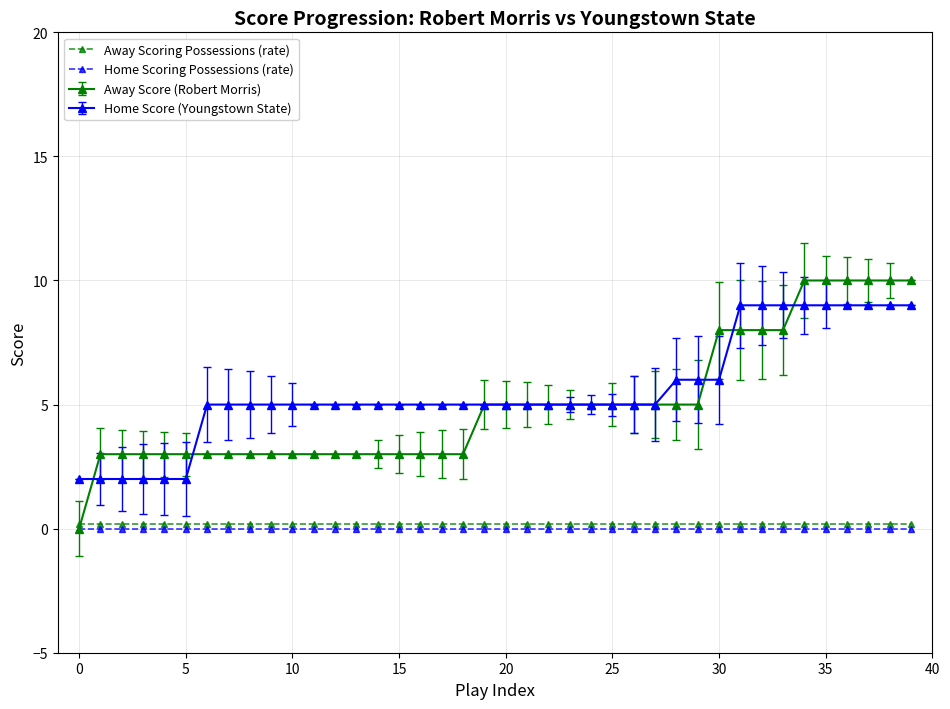

True or false: Home Score (Youngstown State) and Home Scoring Possessions (rate) cross at least once.

False